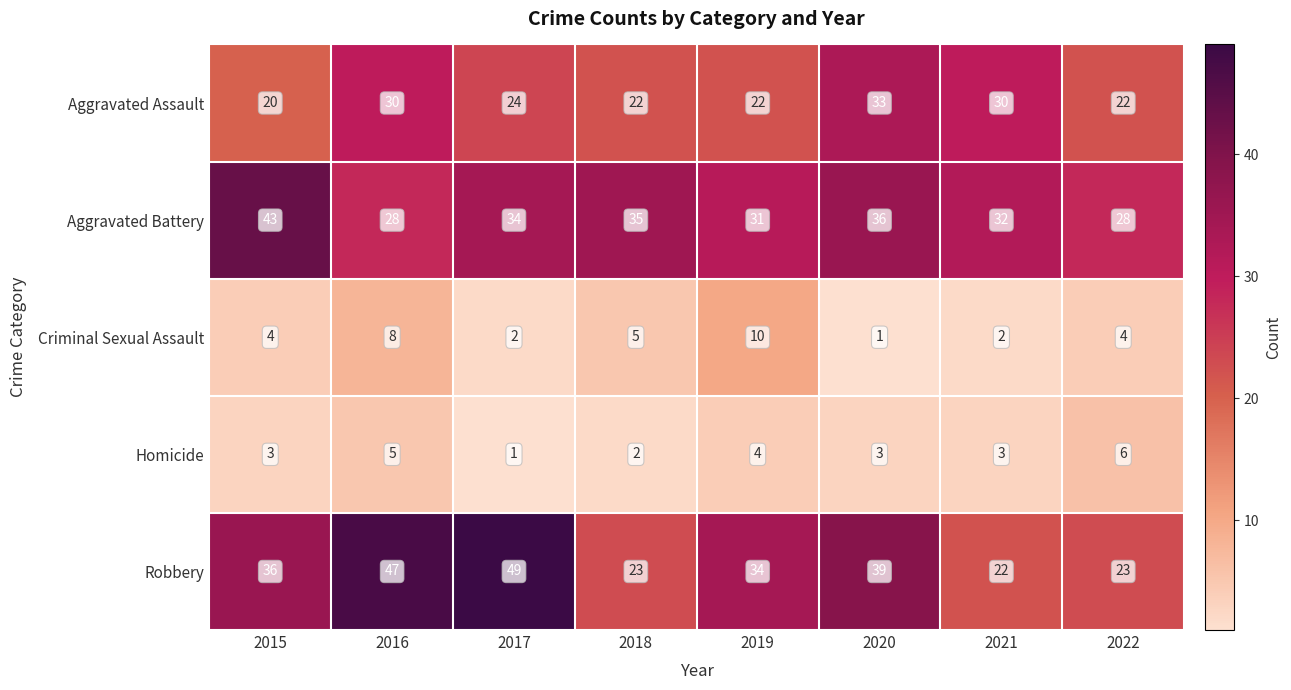

Which category has the highest value in the Homicide series?

2022